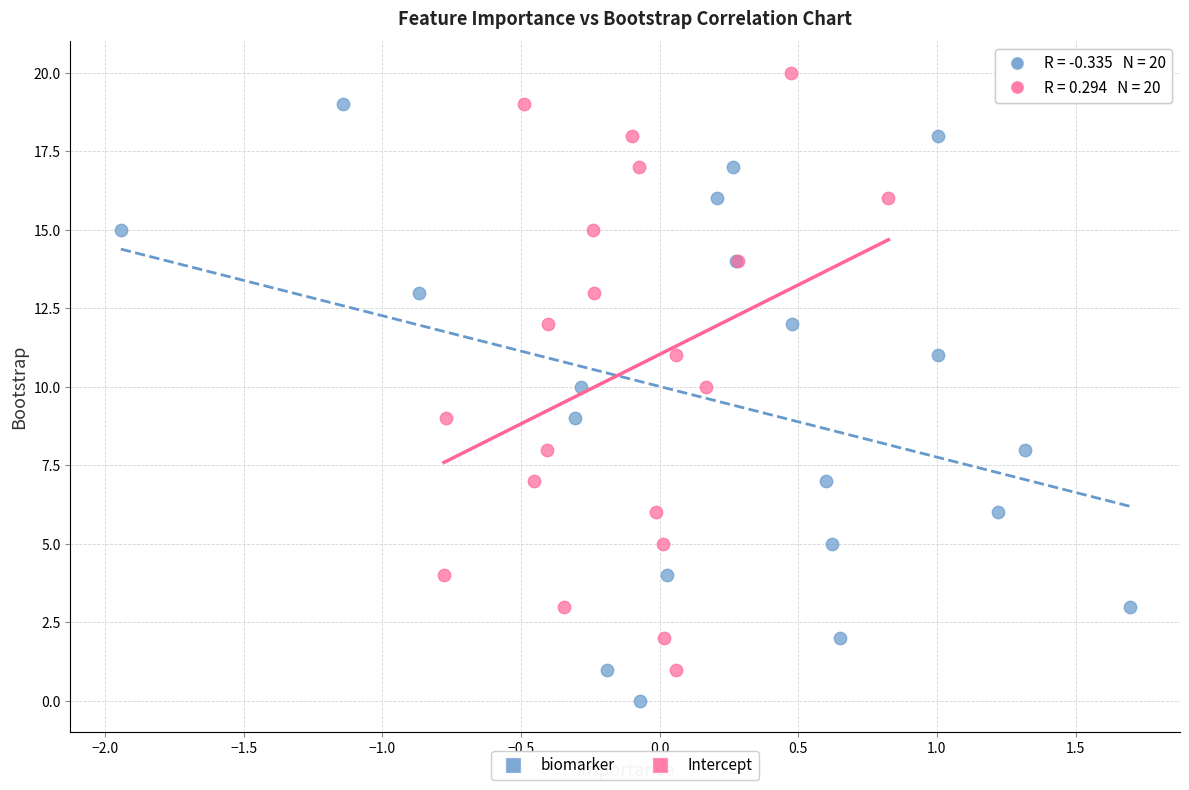

Which series reaches the minimum Y coordinate?

biomarker